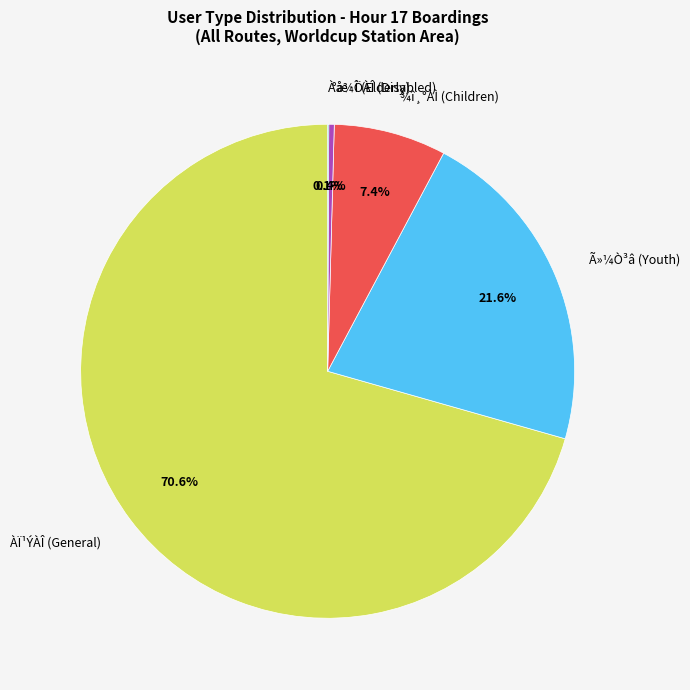

Is there any slice that represents more than half of the pie?

Yes